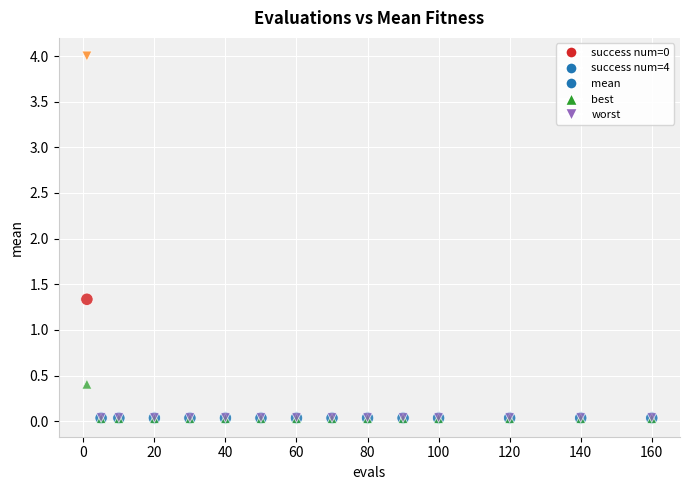

Across all series, what Y value is closest to 2?

1.3